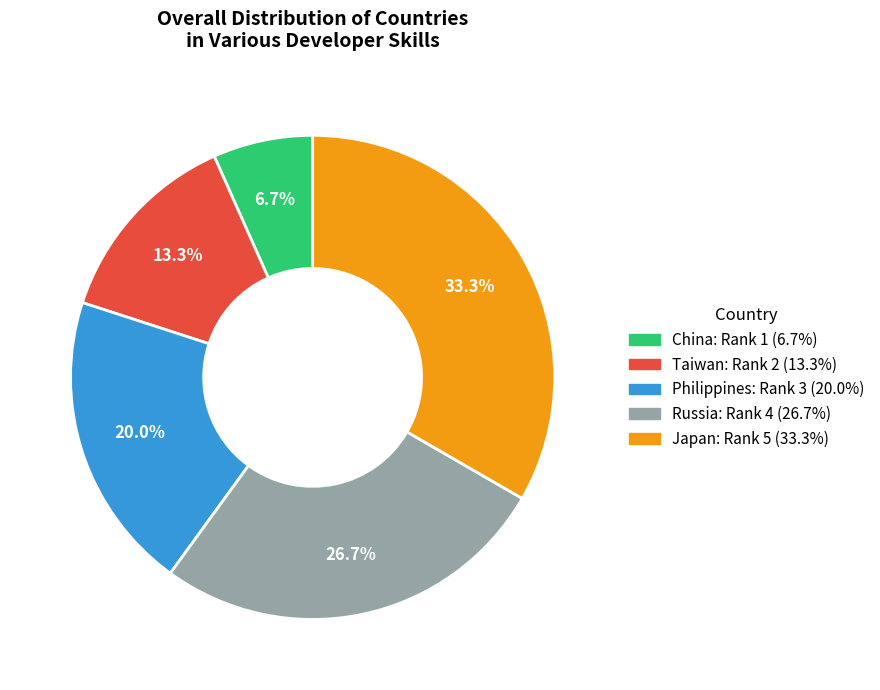

Do Philippines and Russia together represent more than half of the pie?

No